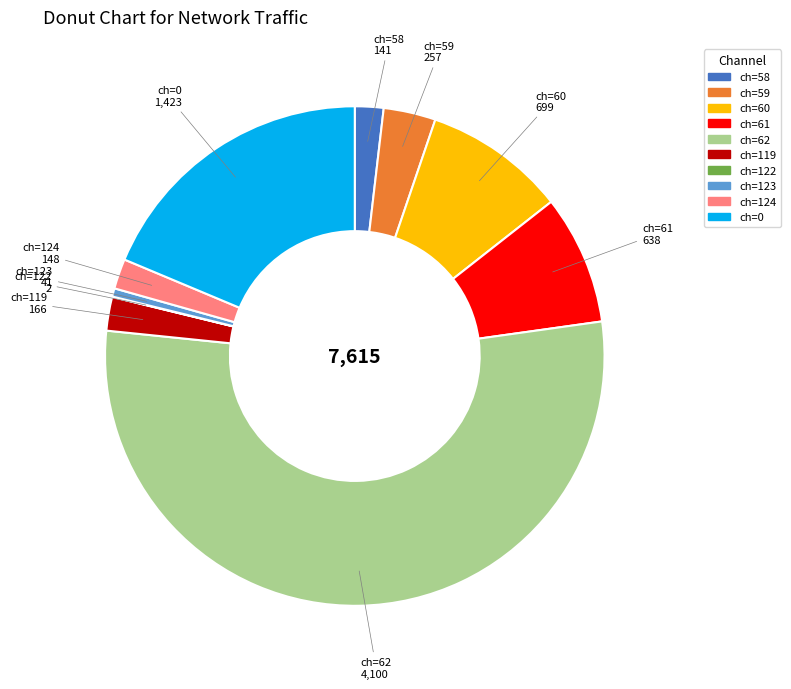

Does any single category account for the majority?

Yes